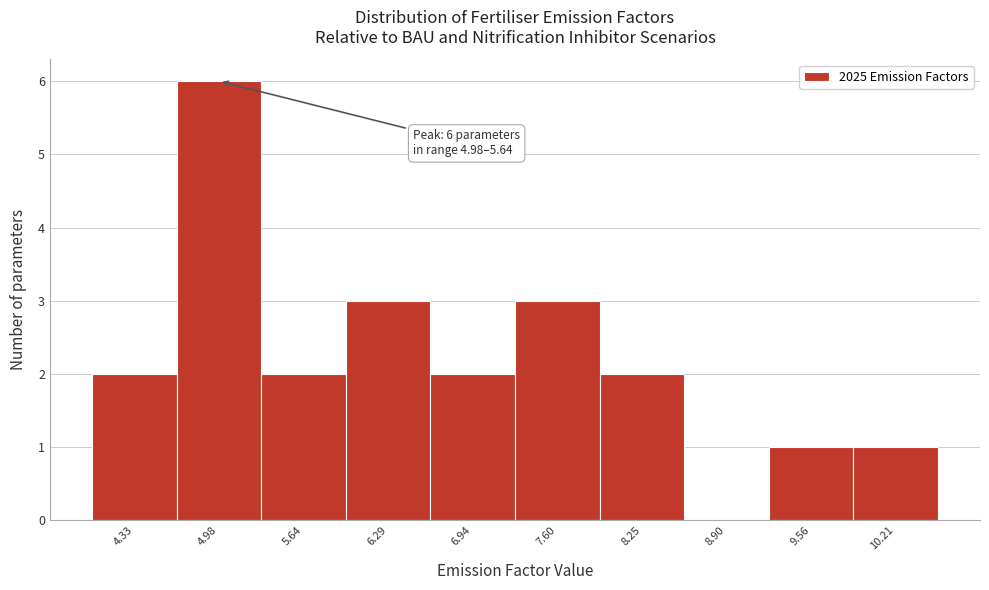

Reading left to right, list all the values displayed in this chart.

4.33=2	4.98=6	5.64=2	6.29=3	6.94=2	7.60=3	8.25=2	8.90=0	9.56=1	10.21=1